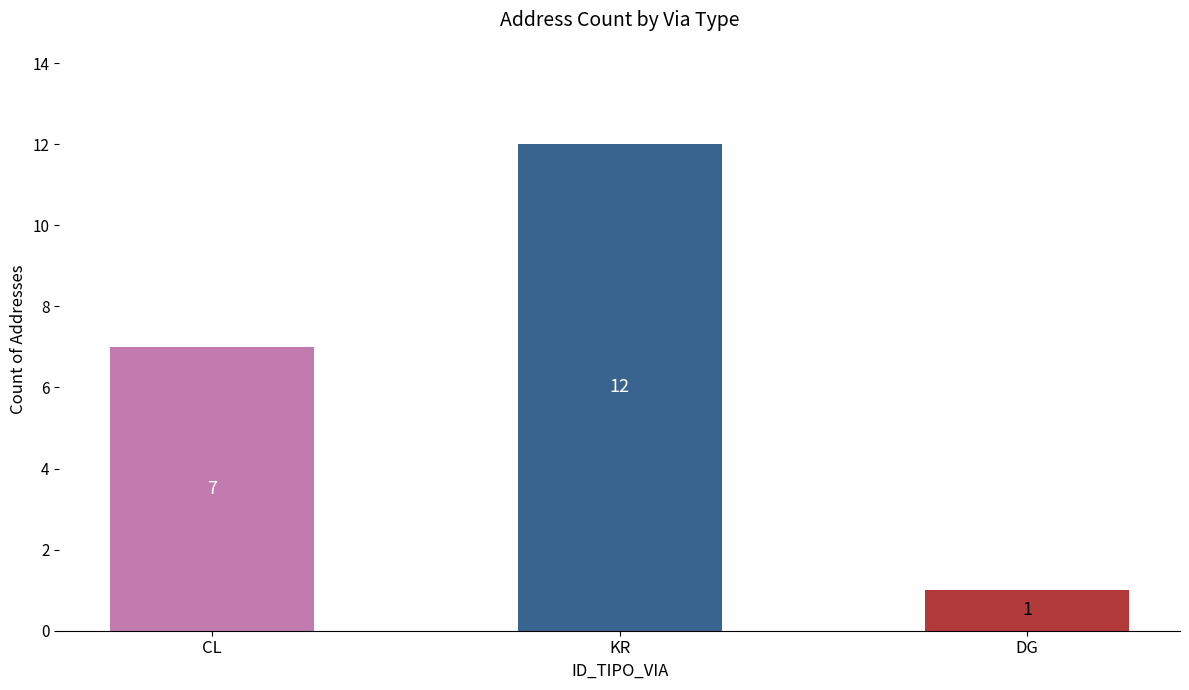

Rank the categories by value from lowest to highest.

DG, CL, KR